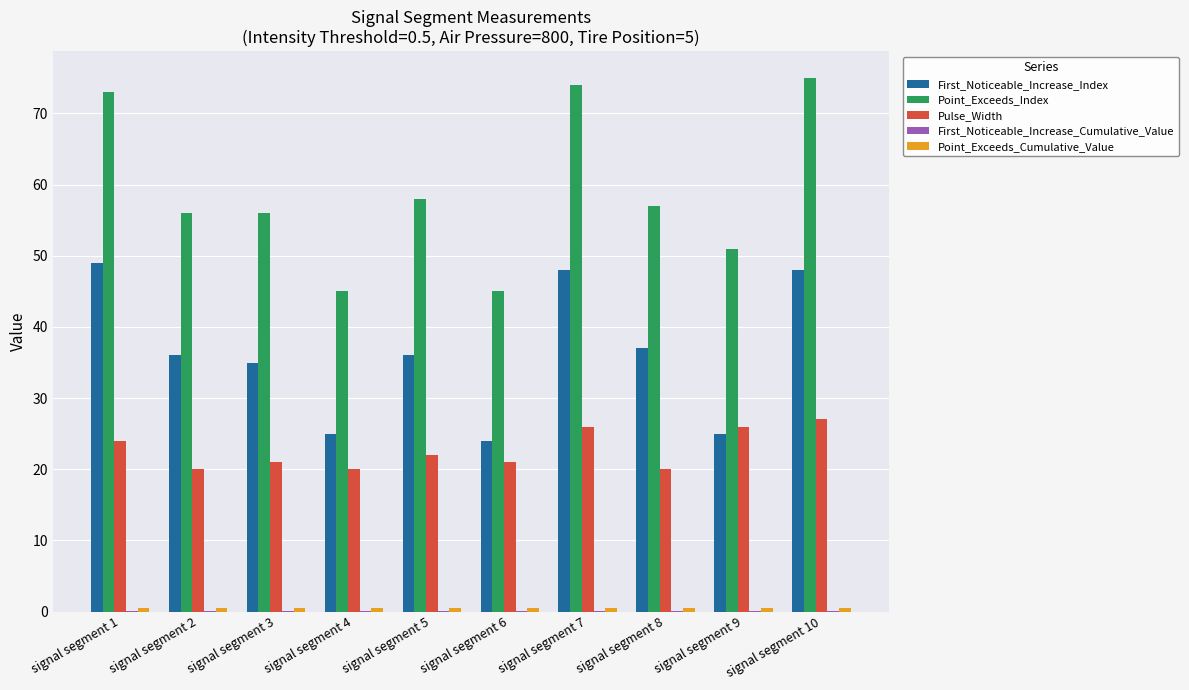

What is the sum of all Point_Exceeds_Index values?

590.0